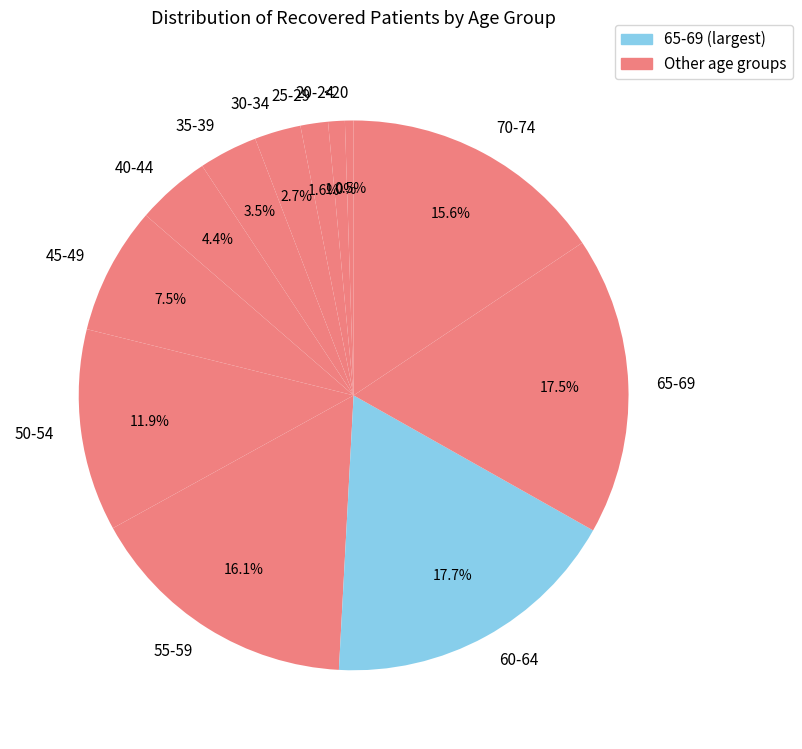

What percentage is NOT represented by 70-74?

84.4%